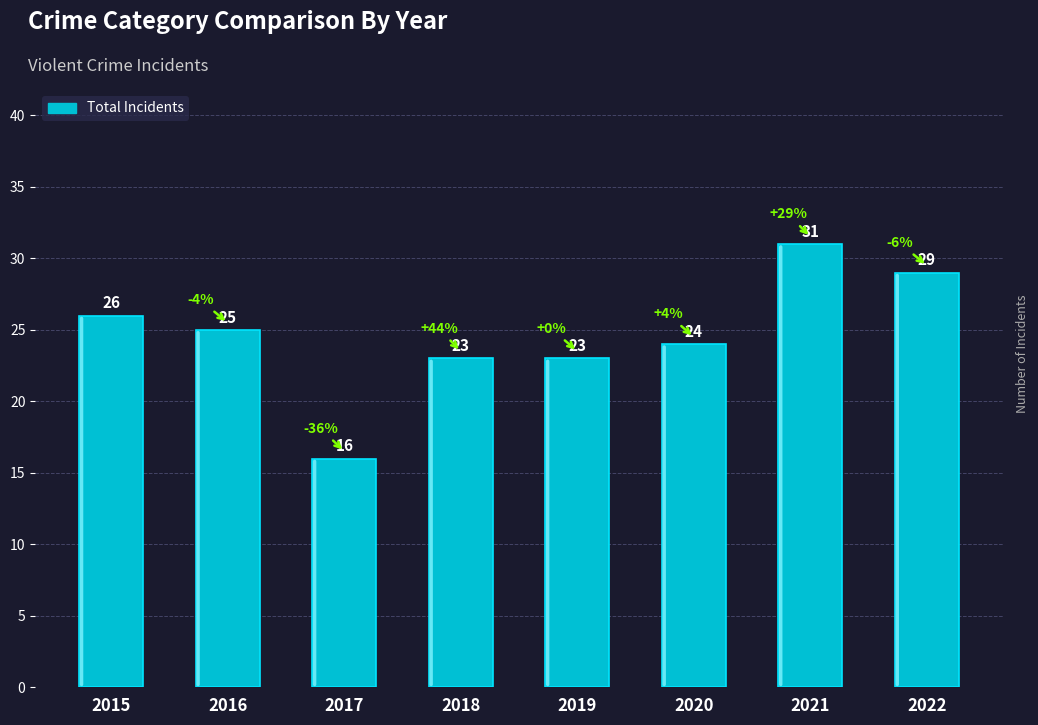

At which category does the chart reach its minimum across all series?

2017